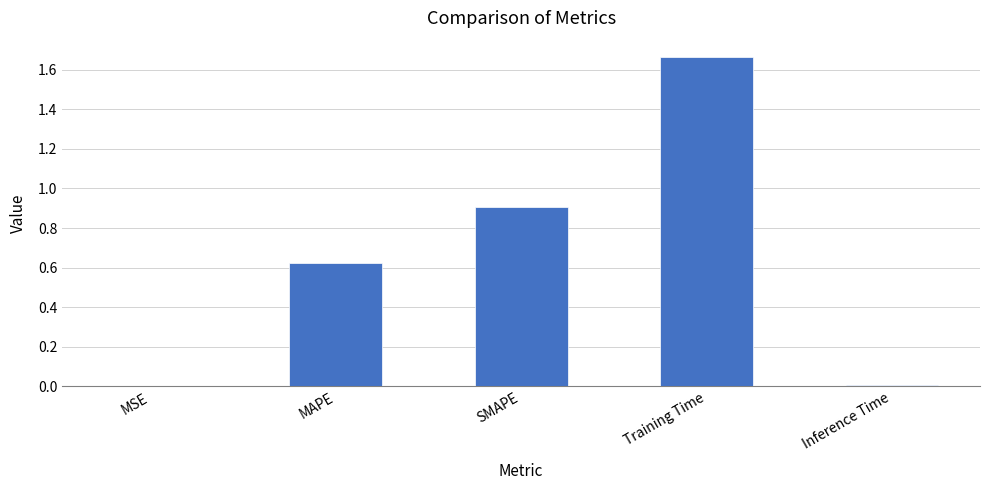

What is the sum of all values?

3.2